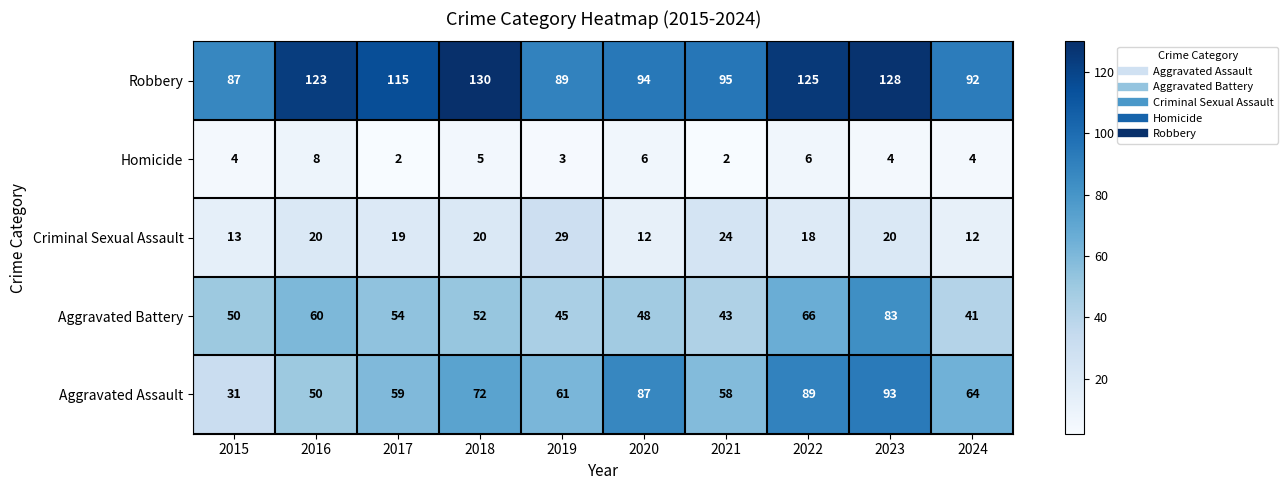

The value of Robbery at 2022 is 166. True or false?

False